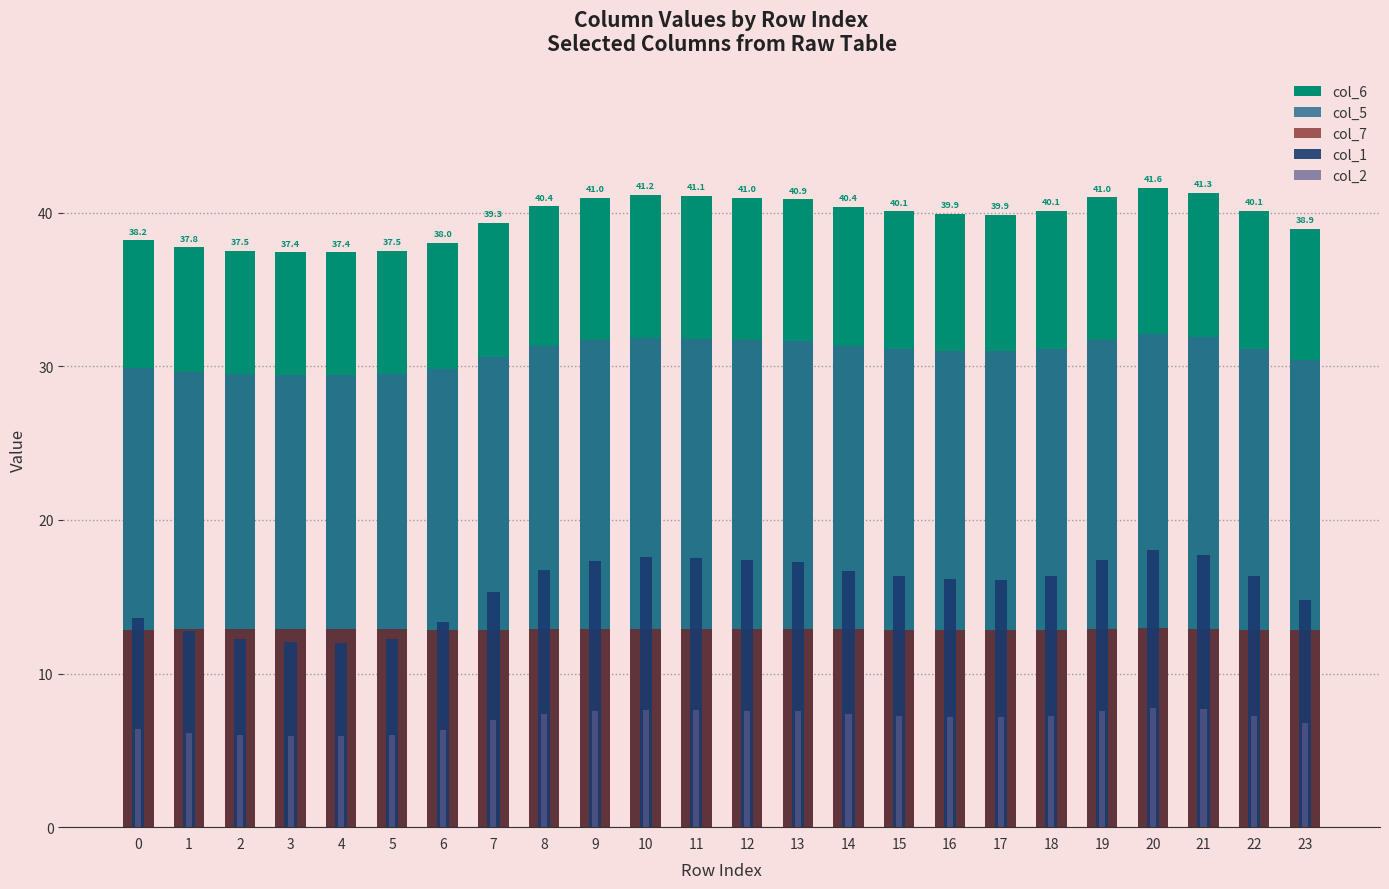

What is the sum of the col_2 values at 17 and 19?

14.7